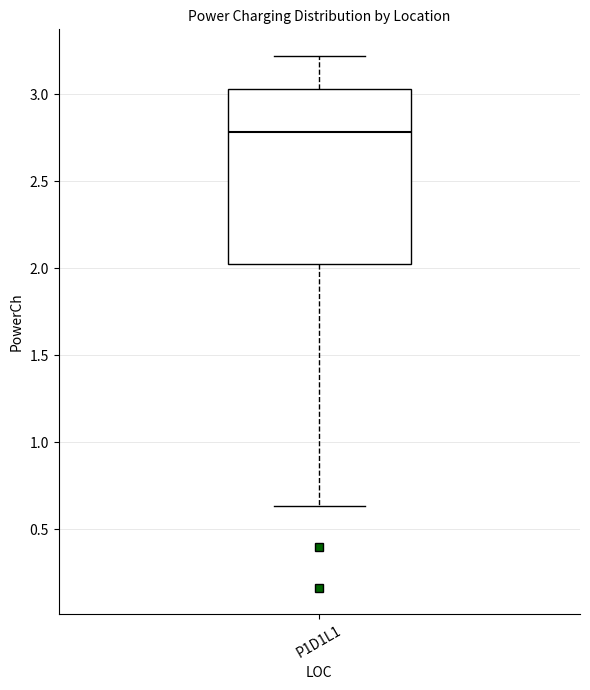

Transcribe this box plot: give where the median line is, the range the box spans, and where the two whiskers end, as read against the y-axis. The values are not printed on the chart, so give them approximately, as read against the axis.

median 2.80, box 2.00 to 3.05, whiskers 0.65 to 3.20